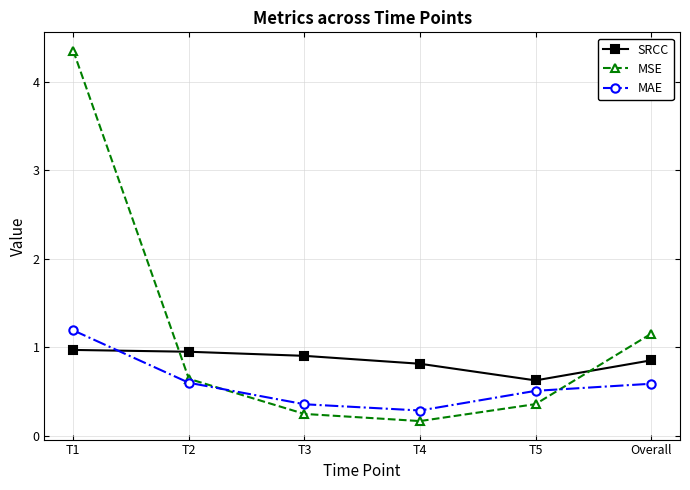

What is the sum of all MSE values?

6.9